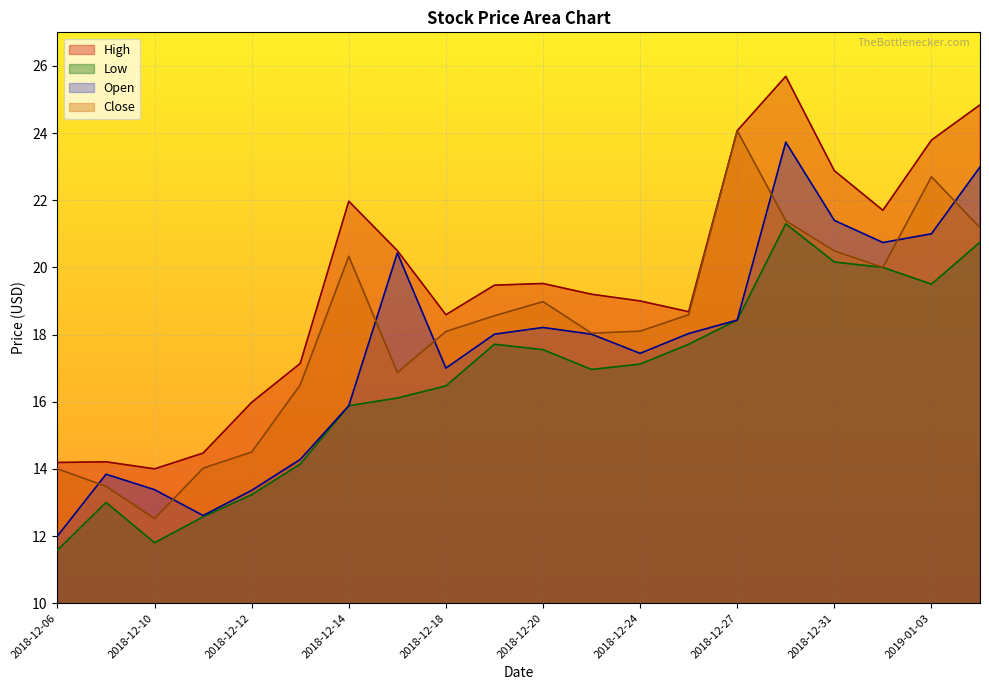

What position from the left is 2018-12-26?

14